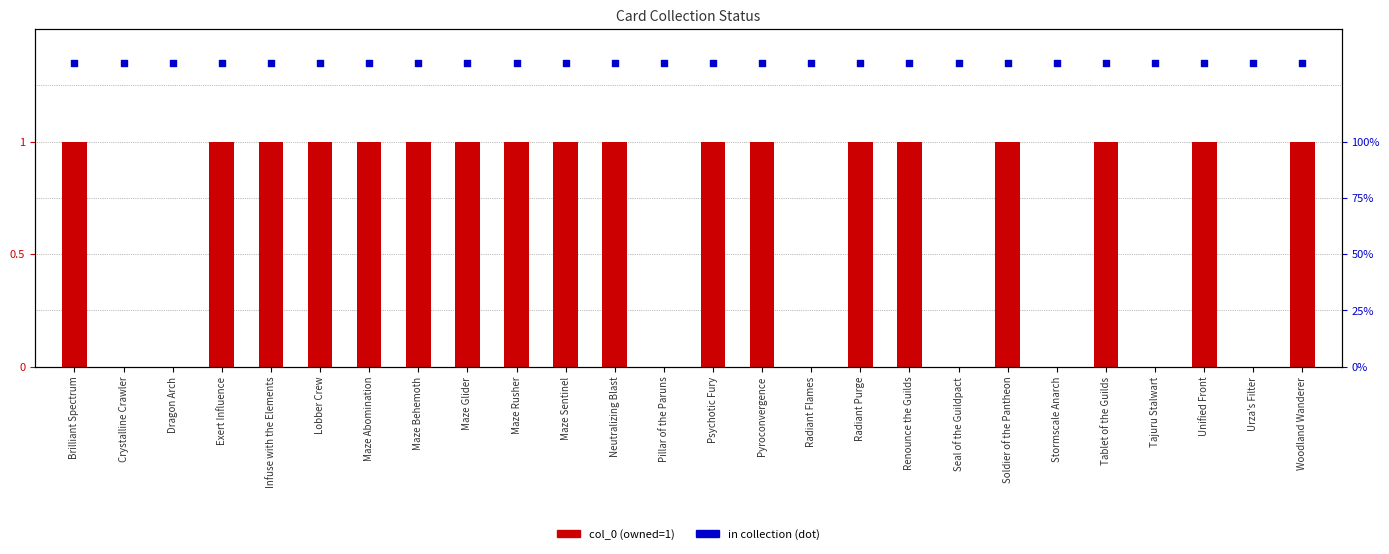

At which category is the sum across all series the highest?

Brilliant Spectrum